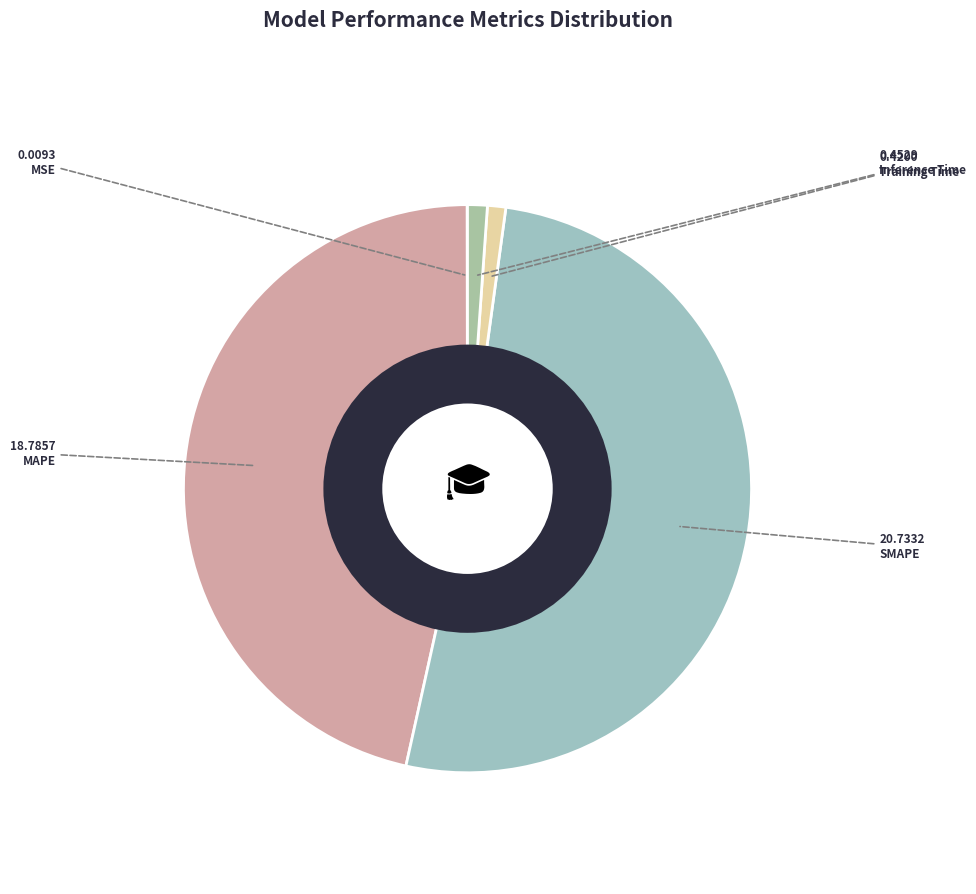

Count the number of slices in the pie.

5